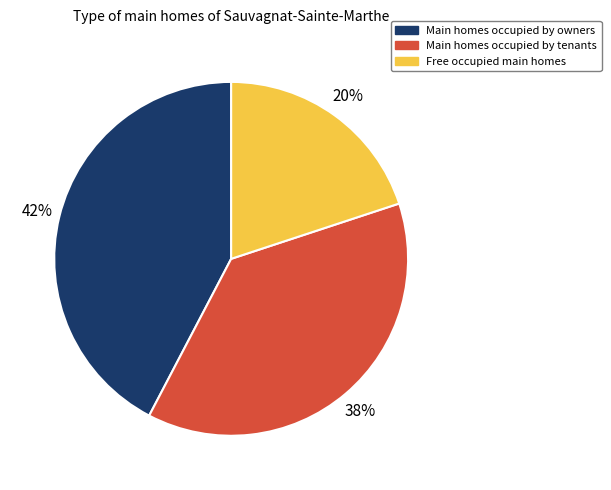

Is there a majority slice in this chart?

No